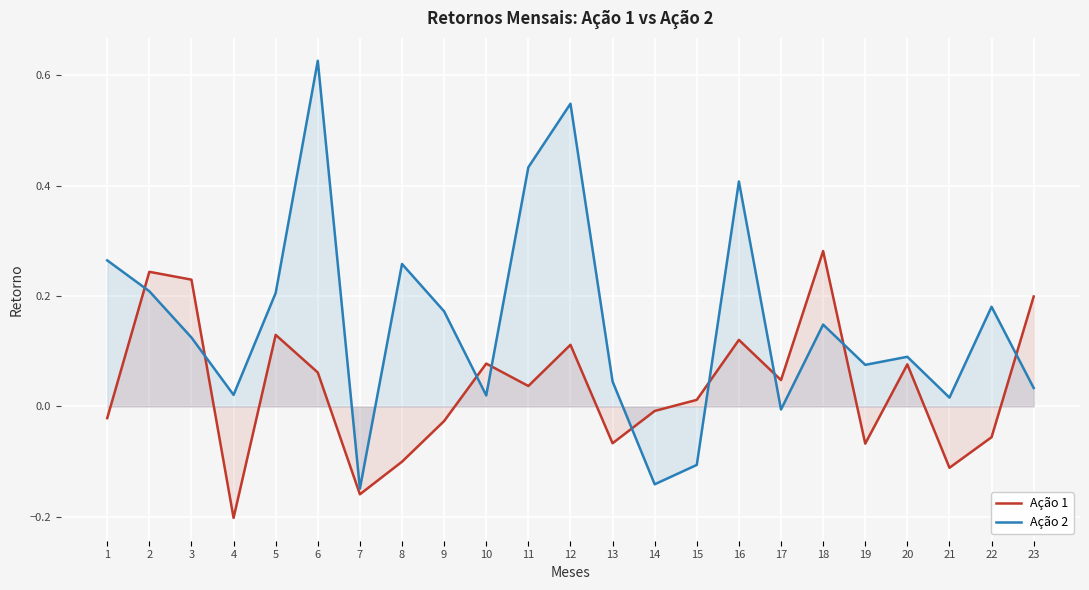

At which category is the sum across all series the highest?

6